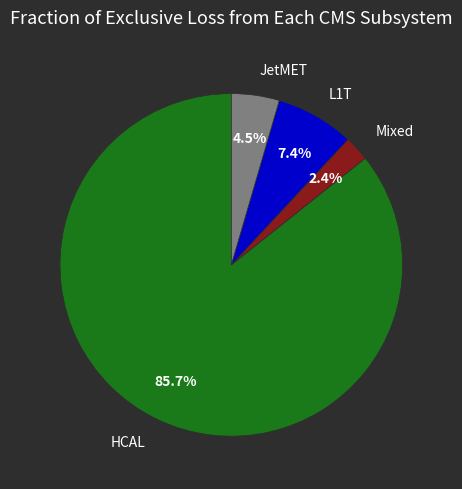

Which slice is the largest?

HCAL